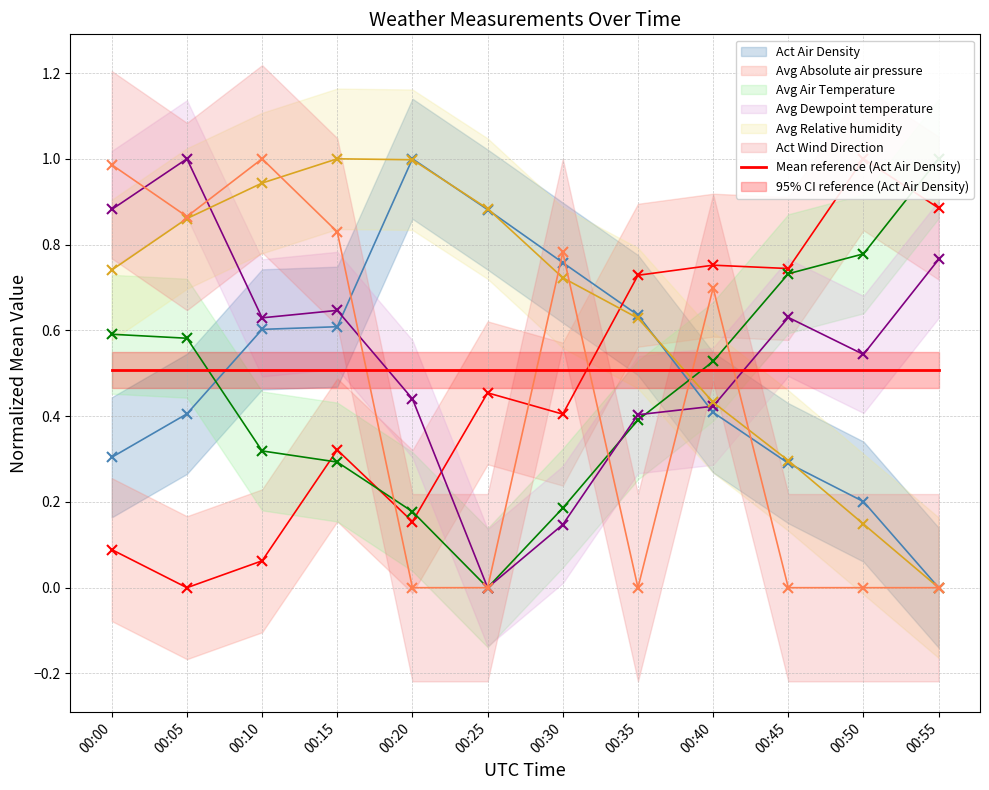

What is the maximum value shown in the chart?

1.0